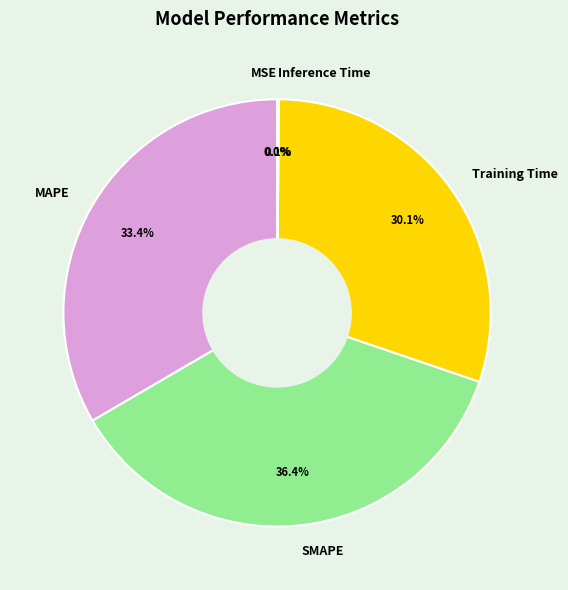

Between Training Time and SMAPE, which is larger?

SMAPE